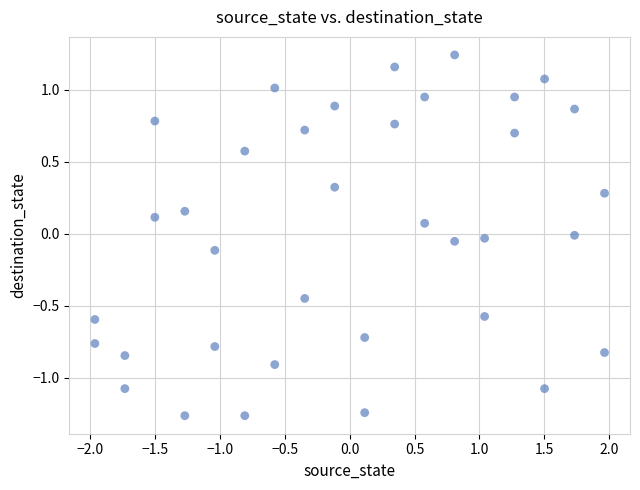

What is the range of X values (max minus min)?

3.9